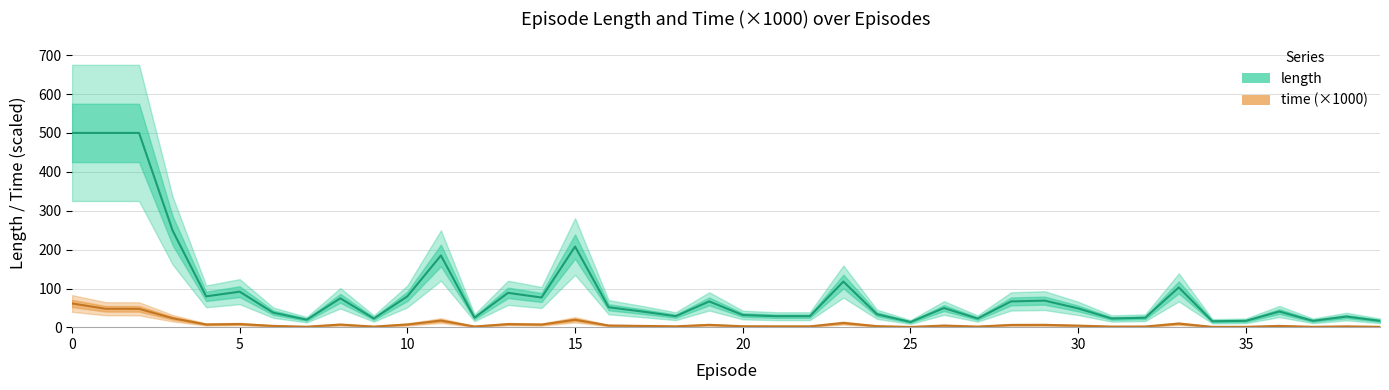

What is the difference between the maximum and minimum values in the time series?

60.3